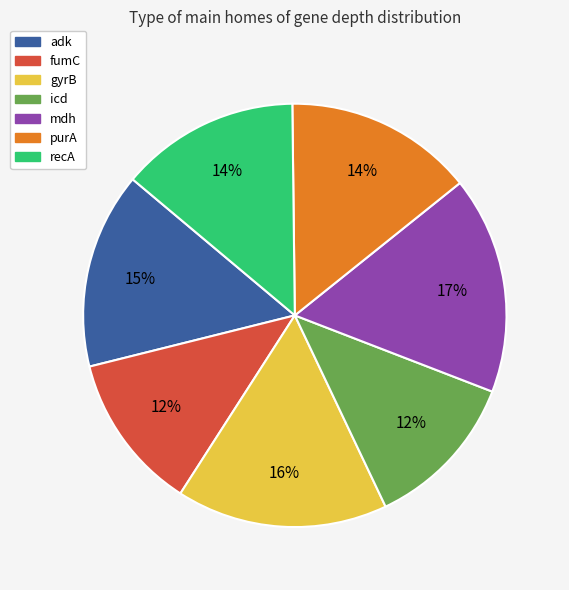

Between mdh and icd, which is larger?

mdh